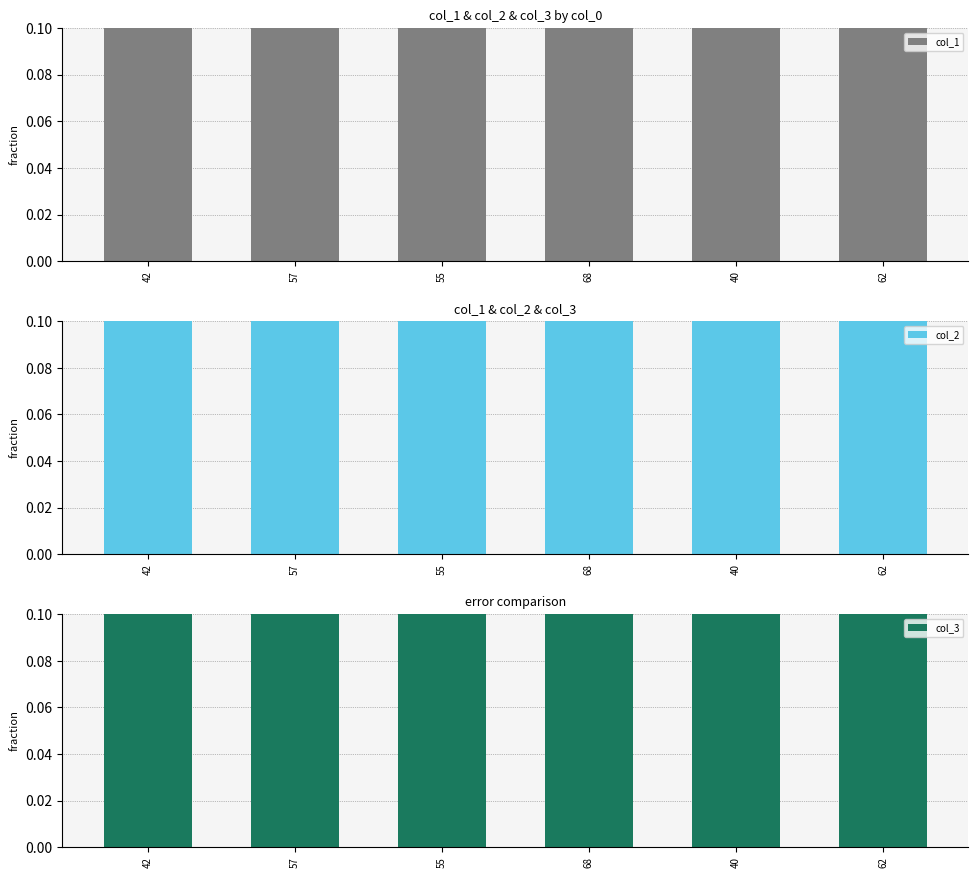

Is it true that col_1 equals 0.6 at 40?

True